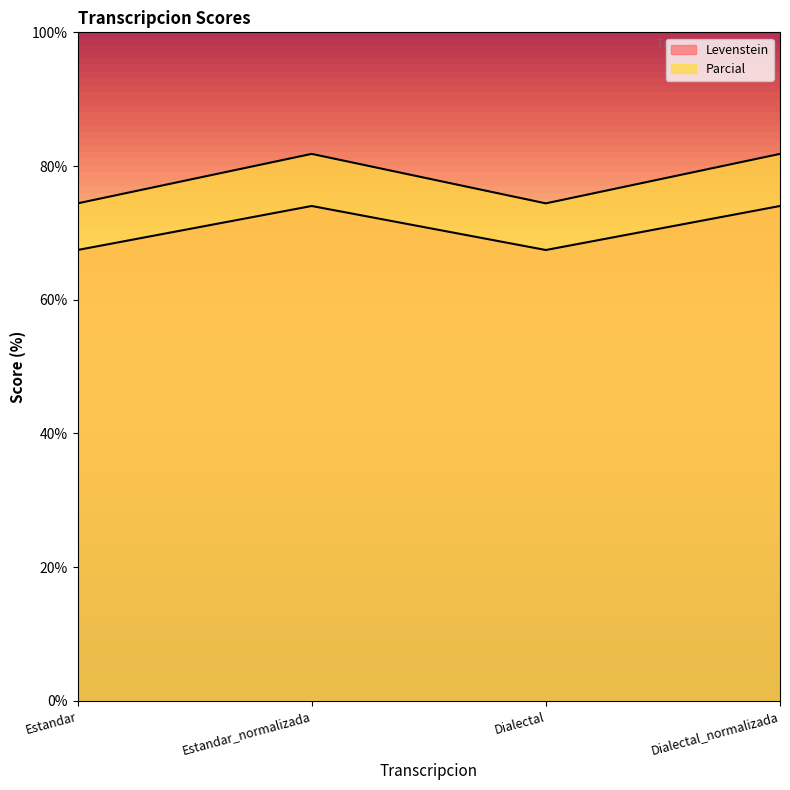

At which category is the sum across all series the highest?

Estandar_normalizada